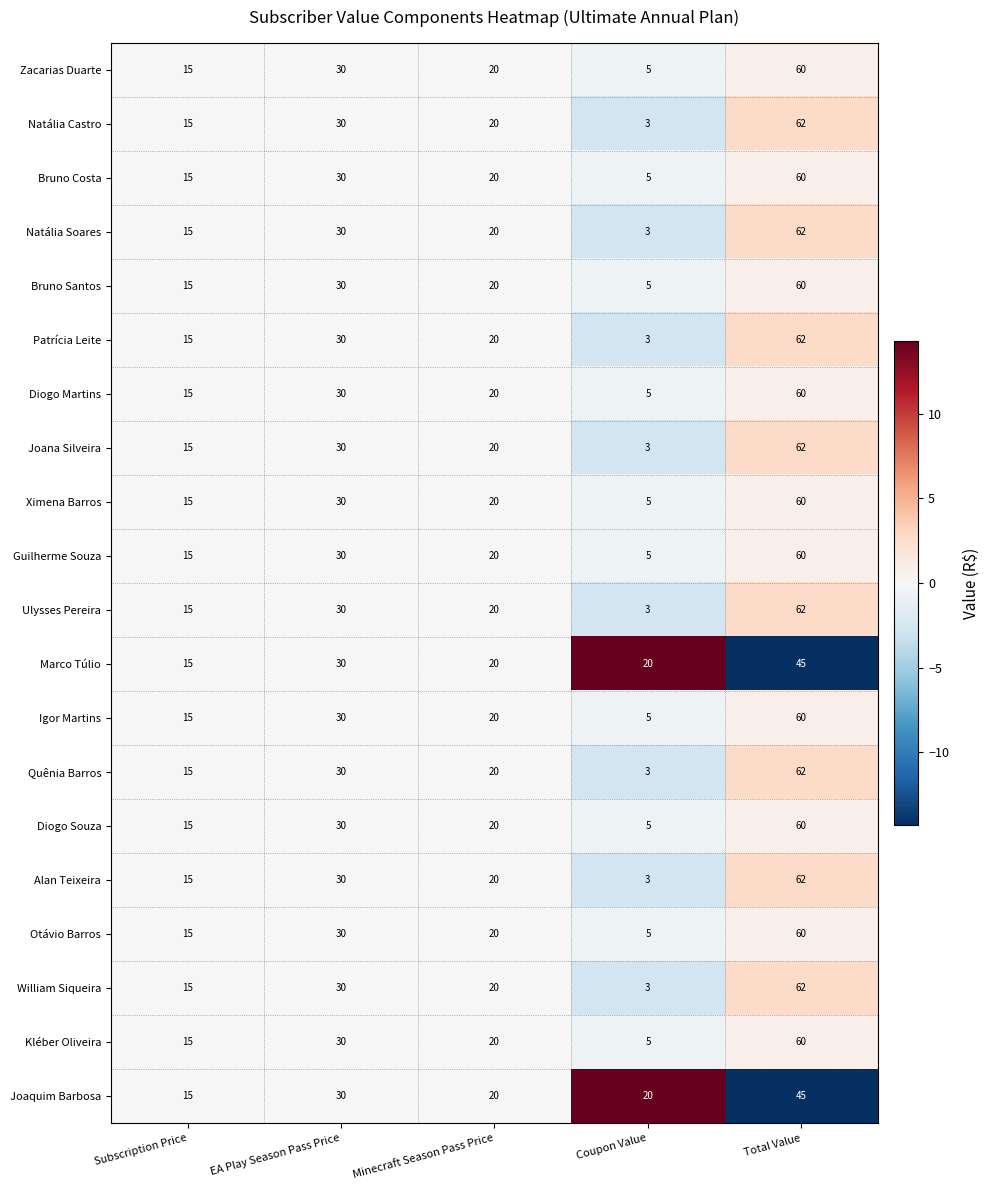

What is the total value across all series at Minecraft Season Pass Price?

400